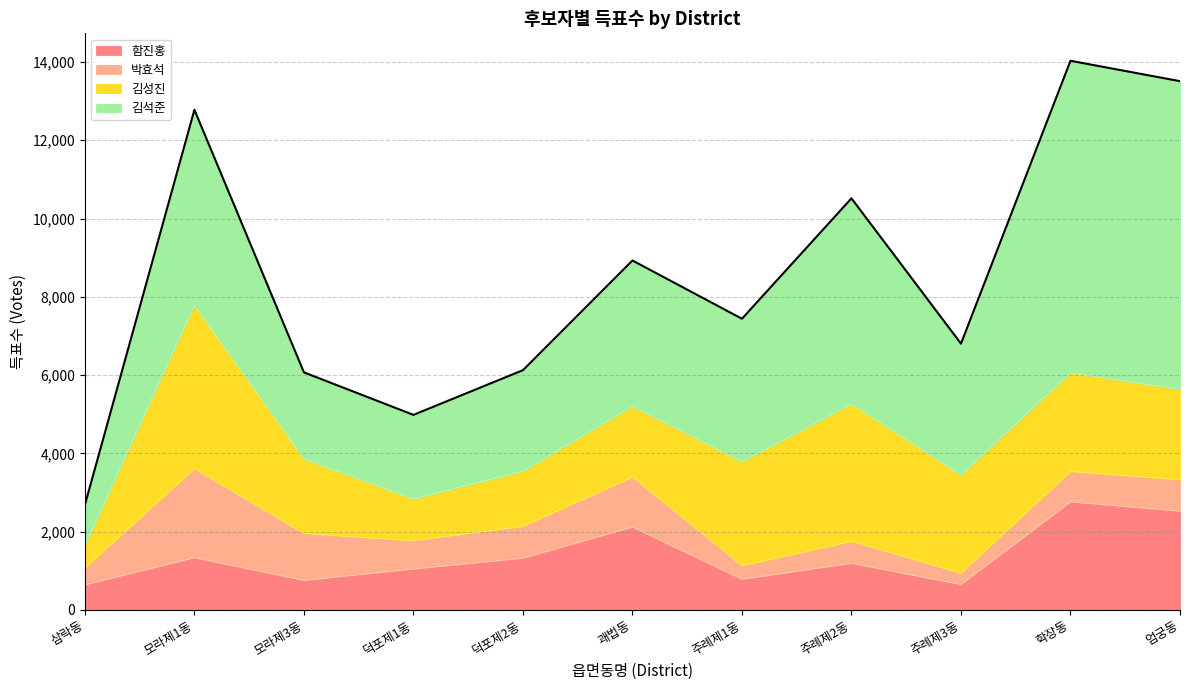

What is the minimum value for 함진홍?

640